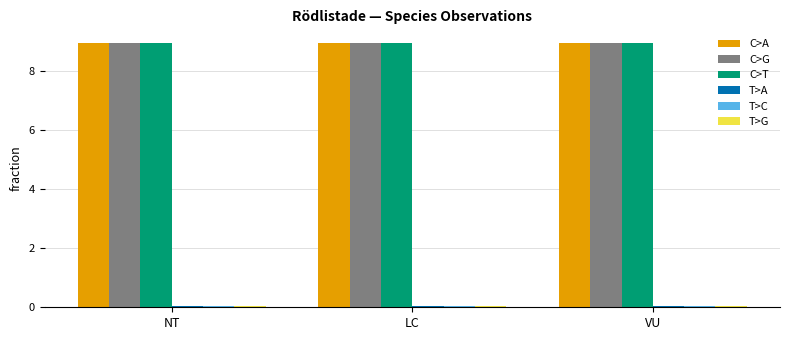

Count the number of data series in this chart.

6